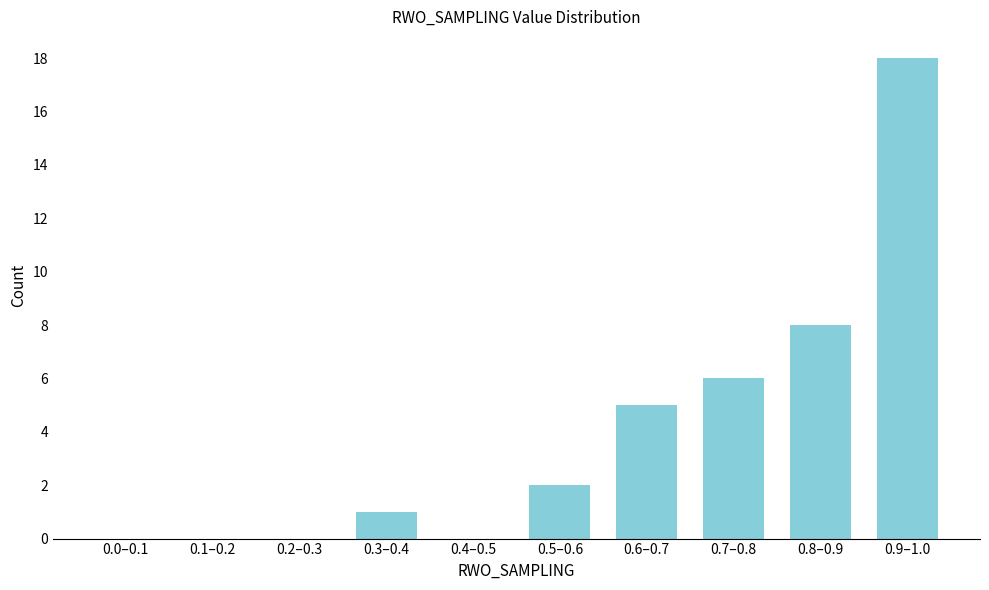

Reading left to right, what are all the values shown in this chart?

0.0–0.1=0	0.1–0.2=0	0.2–0.3=0	0.3–0.4=1	0.4–0.5=0	0.5–0.6=2	0.6–0.7=5	0.7–0.8=6	0.8–0.9=8	0.9–1.0=18